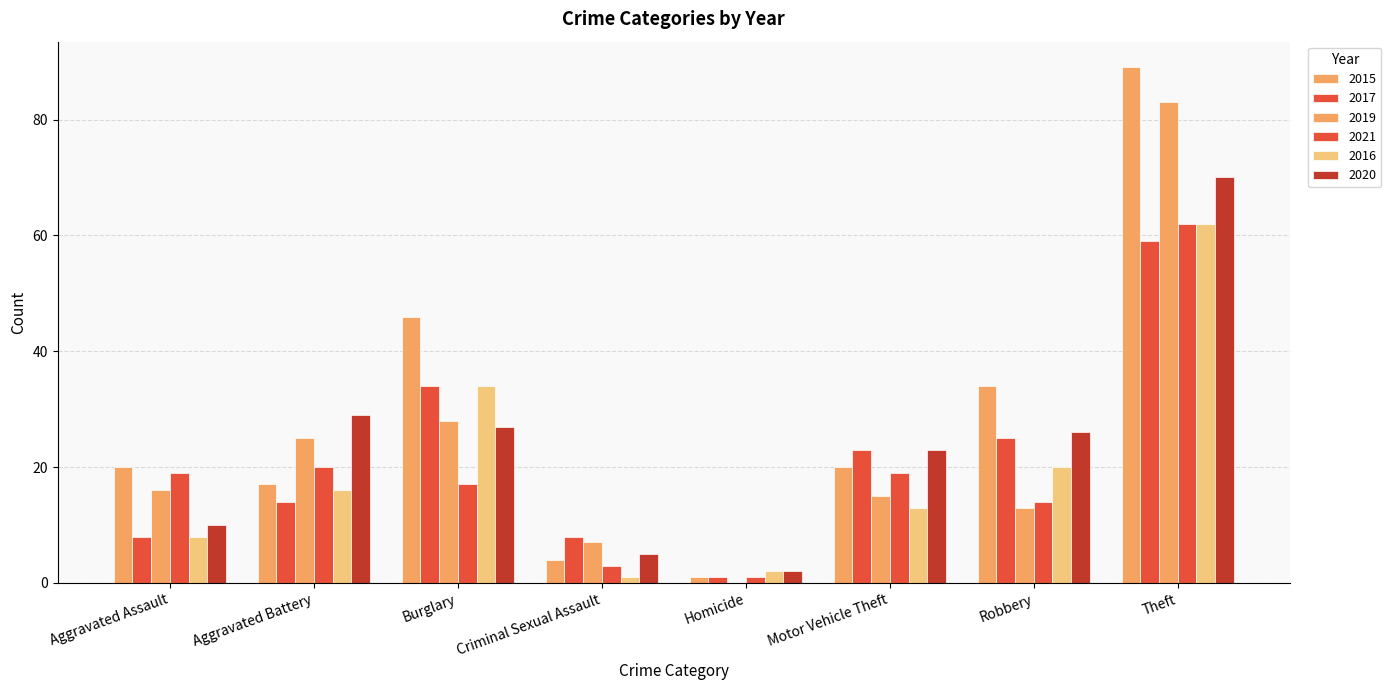

Is the value of 2020 at Robbery greater than the value of 2015 at Theft?

No